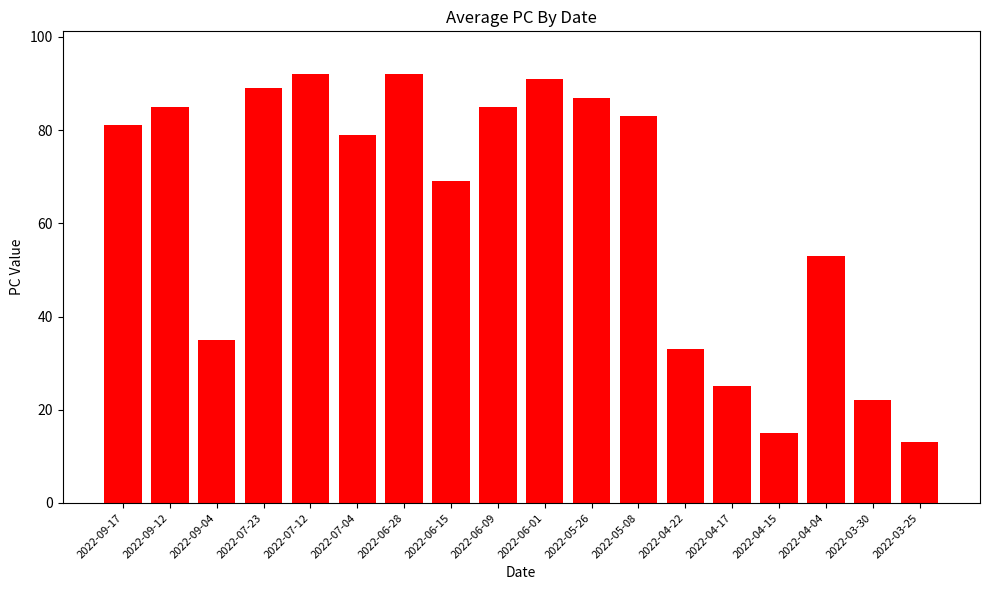

The value at 2022-03-30 is 36. True or false?

False